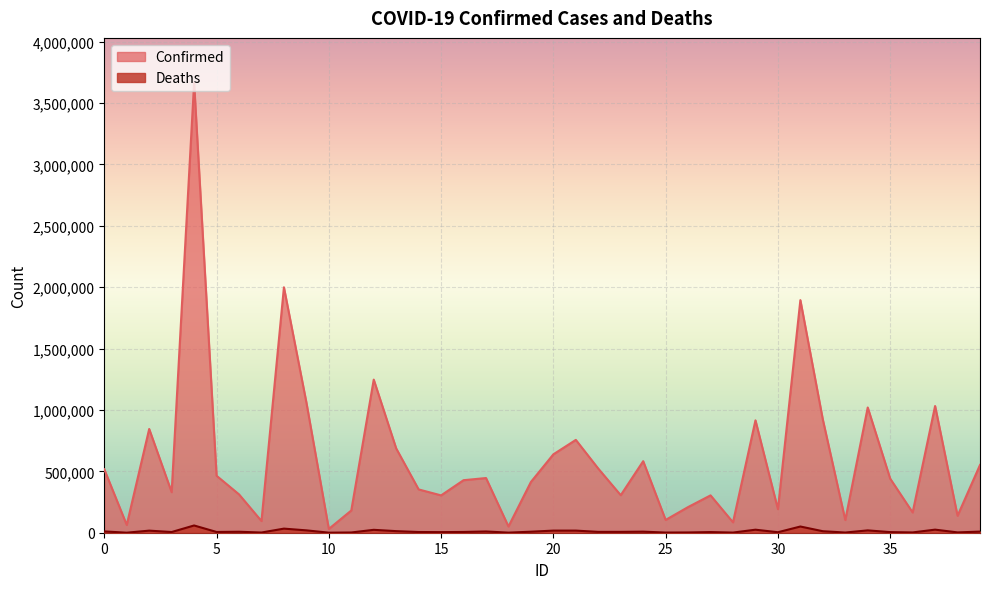

Reading left to right, extract all data points from this chart.

Confirmed: 0=516550	1=63497	2=844870	3=330166	4=3663452	5=463915	6=312318	7=95063	8=1998640	9=1061421	10=30837	11=181016	12=1246882	13=686509	14=352575	15=304129	16=427785	17=445310	18=50873	19=413405	20=638466	21=756026	22=522129	23=305574	24=582629	25=104189	26=209011	27=304184	28=84649	29=915262	30=191984	31=1894179	32=921653	33=103360	34=1019794	35=440457	36=165087	37=1031921	38=138127	39=551931
Deaths: 0=10550	1=318	2=16934	3=5645	4=59003	5=6125	6=7899	7=1560	8=33362	9=19219	10=471	11=1966	12=23609	13=12901	14=5775	15=4863	16=6210	17=10151	18=754	19=8294	20=17211	21=17208	22=6944	23=7006	24=8687	25=1415	26=2169	27=5260	28=1243	29=24637	30=3927	31=50539	32=12252	33=1503	34=19055	35=4968	36=2395	37=25071	38=2626	39=9114